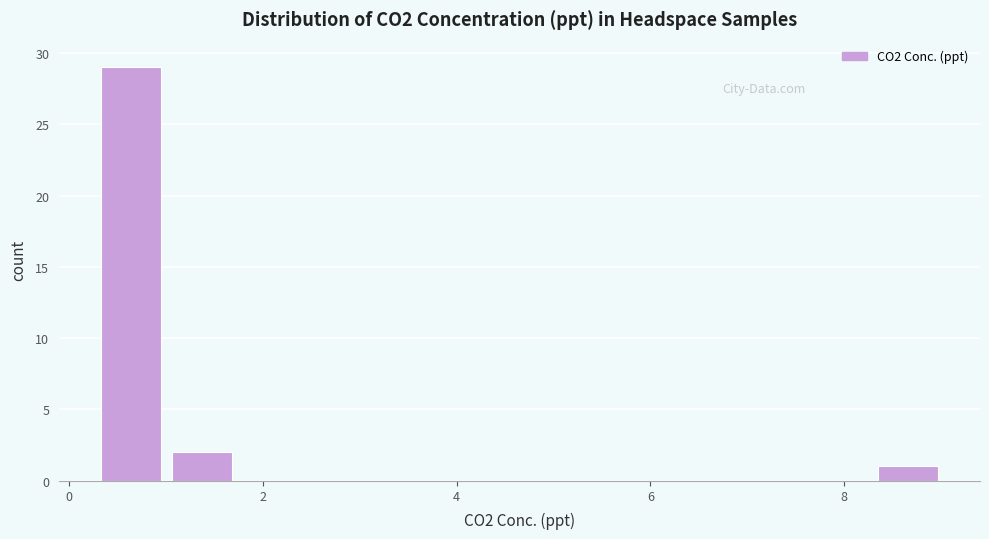

Read against the x-axis, roughly where is the centre of the tallest bar?

0.6